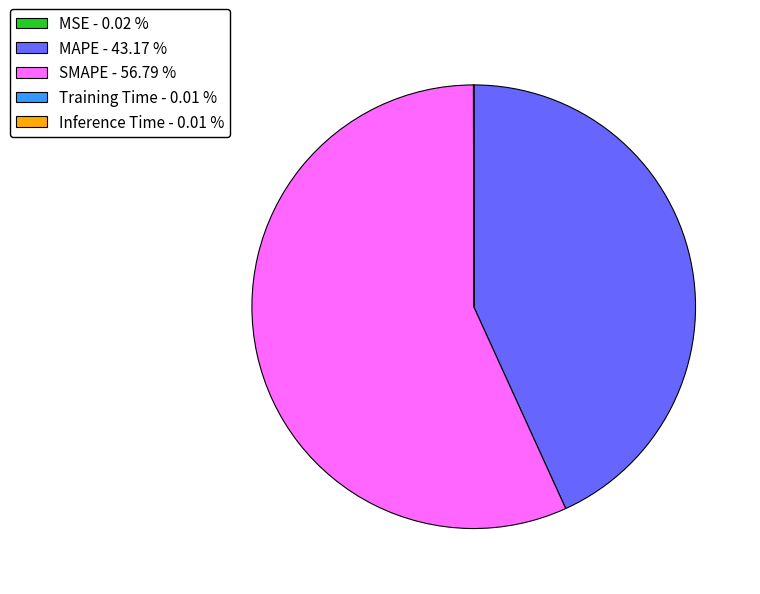

Is SMAPE - 56.79 % the majority of the pie?

Yes